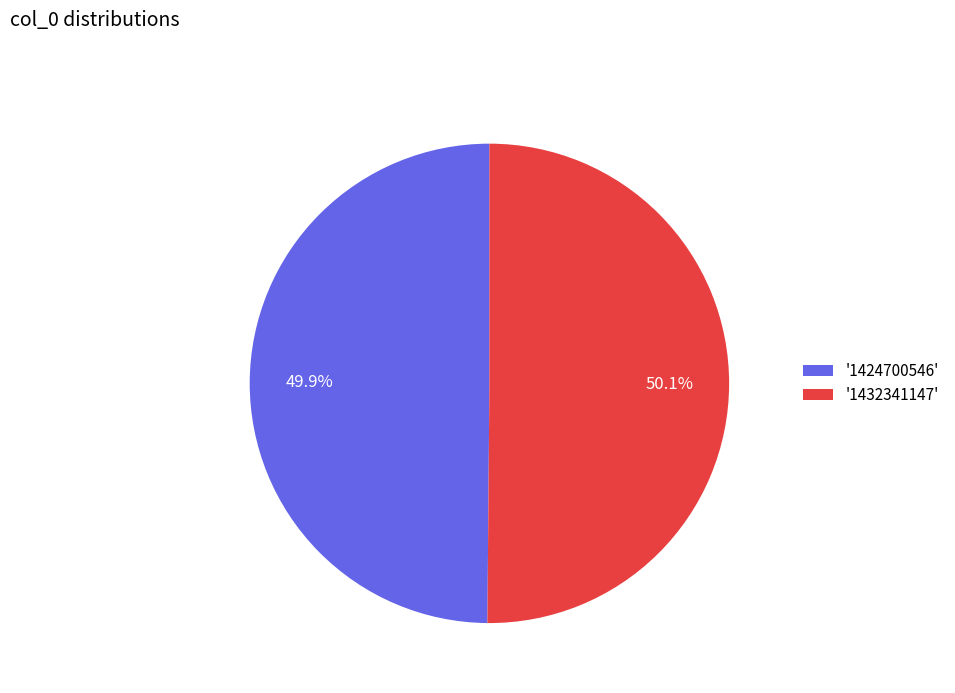

How many slices are in this pie chart?

2